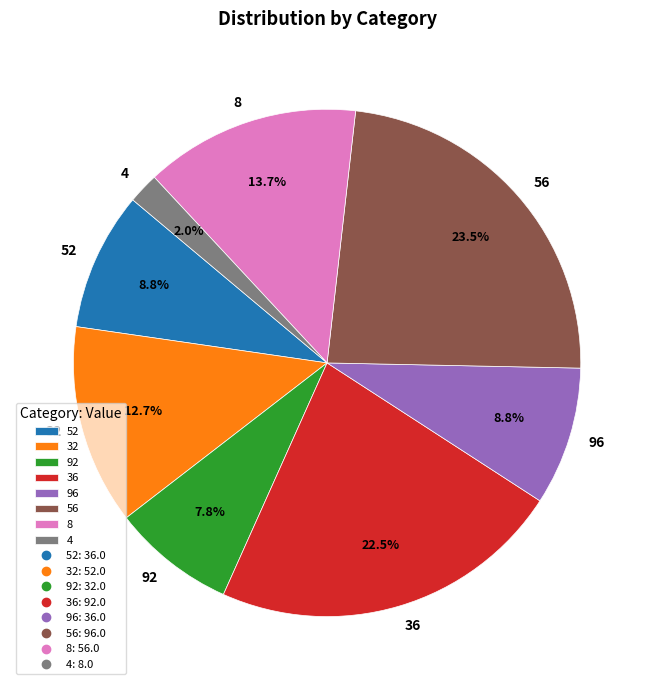

Which slice is the largest?

56